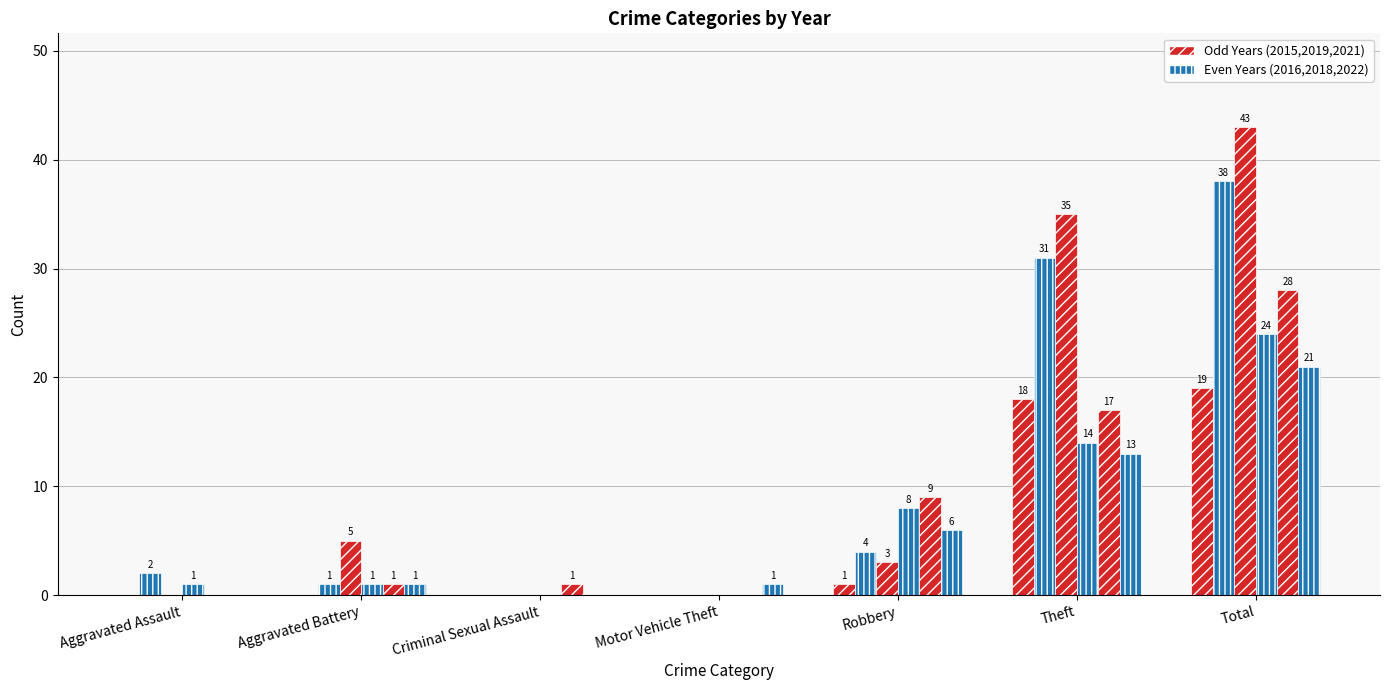

What is the difference between the highest and lowest values at Total?

24